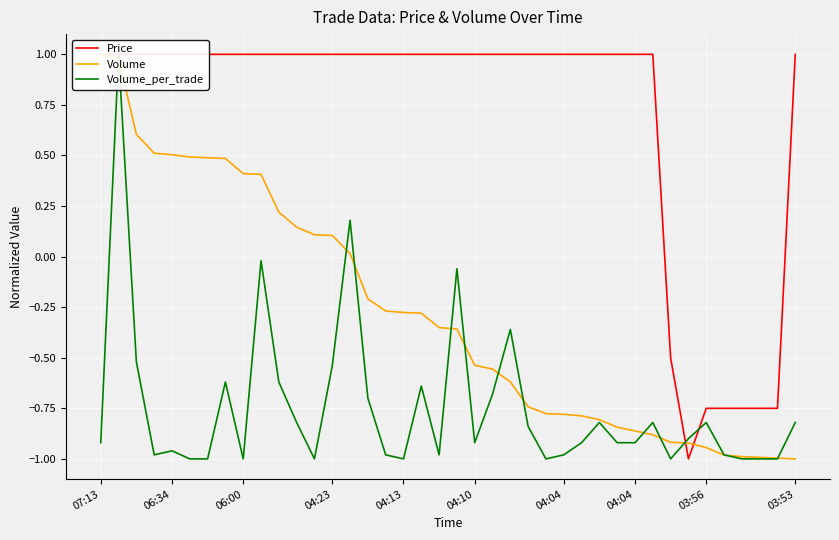

Which has a higher value, 07:13 or 15?

07:13